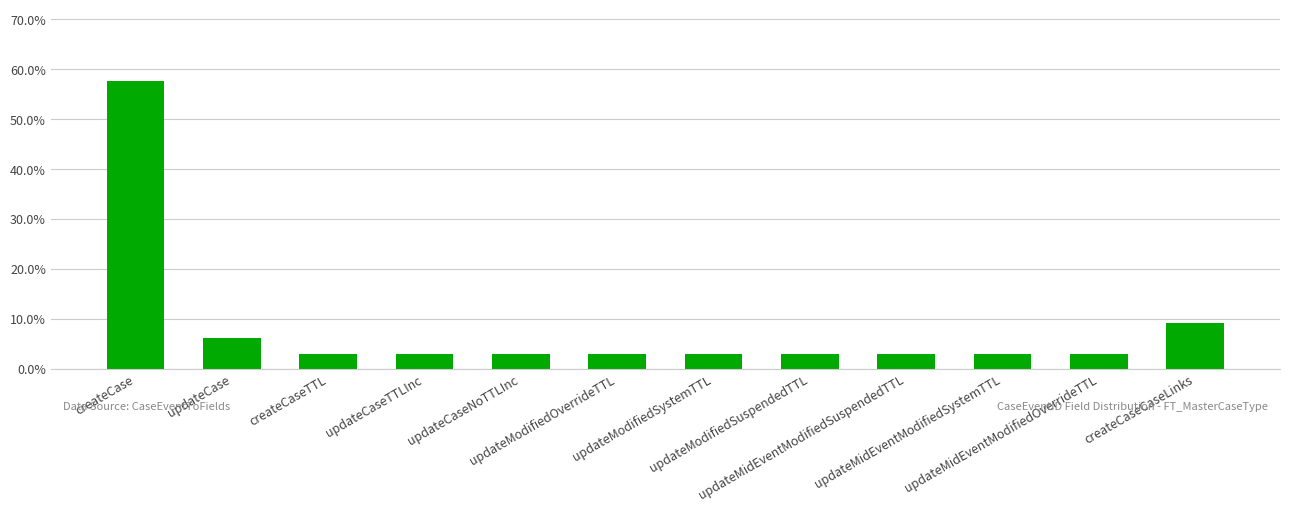

Which category has the highest value across all series?

createCase